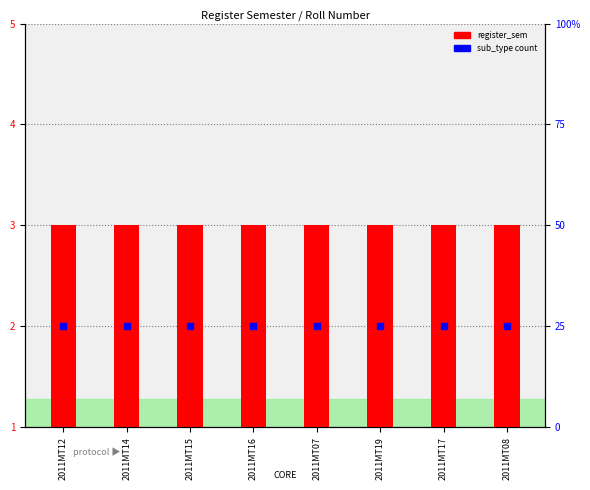

Which series has the largest total across all categories?

sub_type count